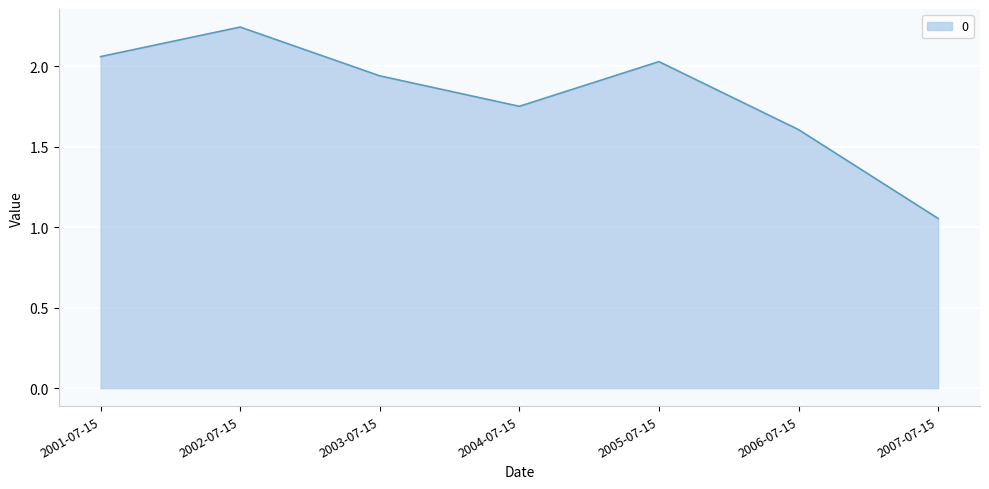

What is the sum of the values at 2004-07-15 and 2007-07-15?

2.8